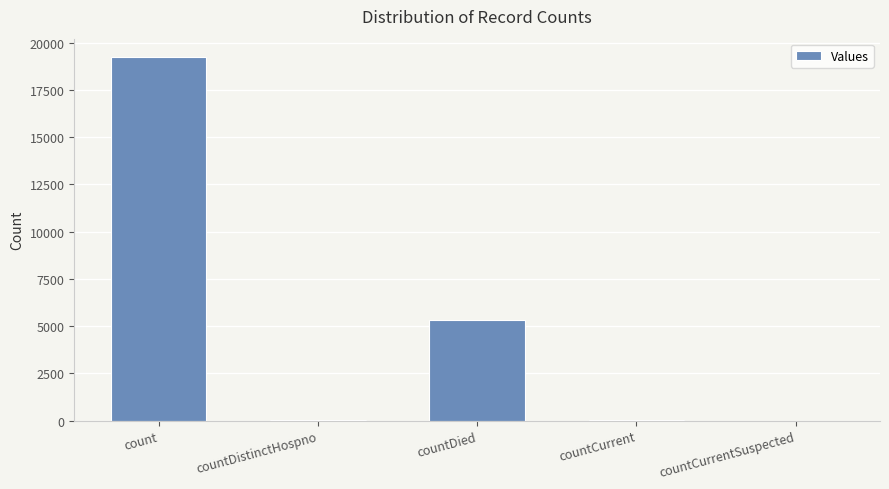

Which category has the highest value across all series?

count